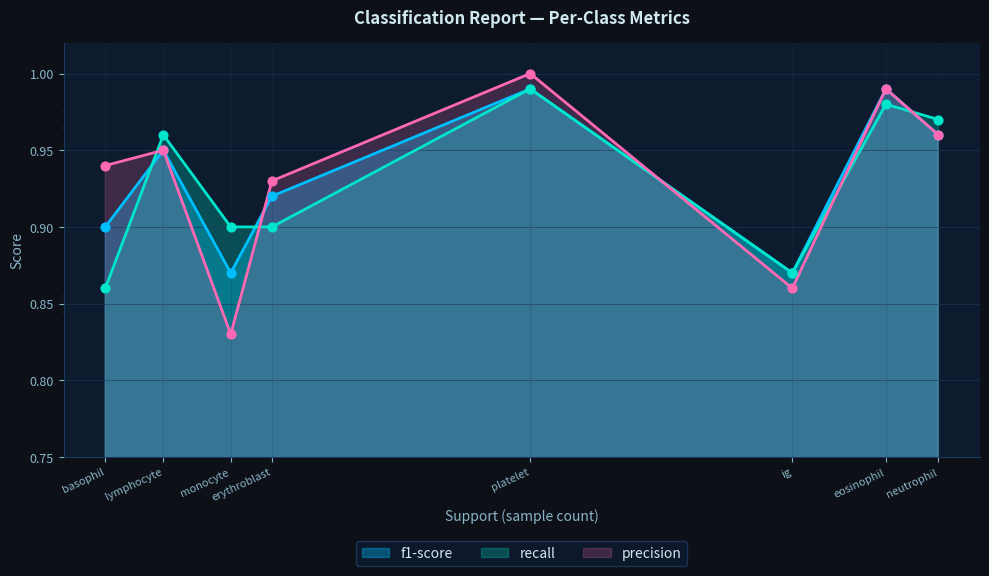

Which series has the widest spread of Y values?

precision